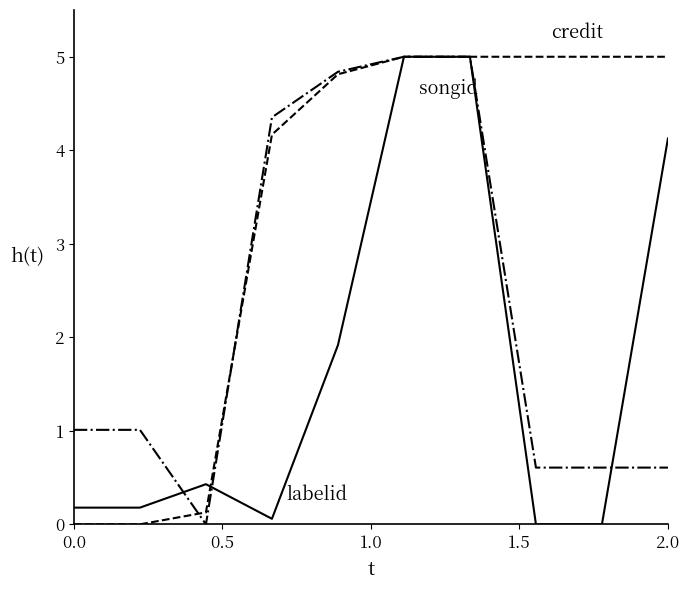

What is the greatest value displayed?

5.0